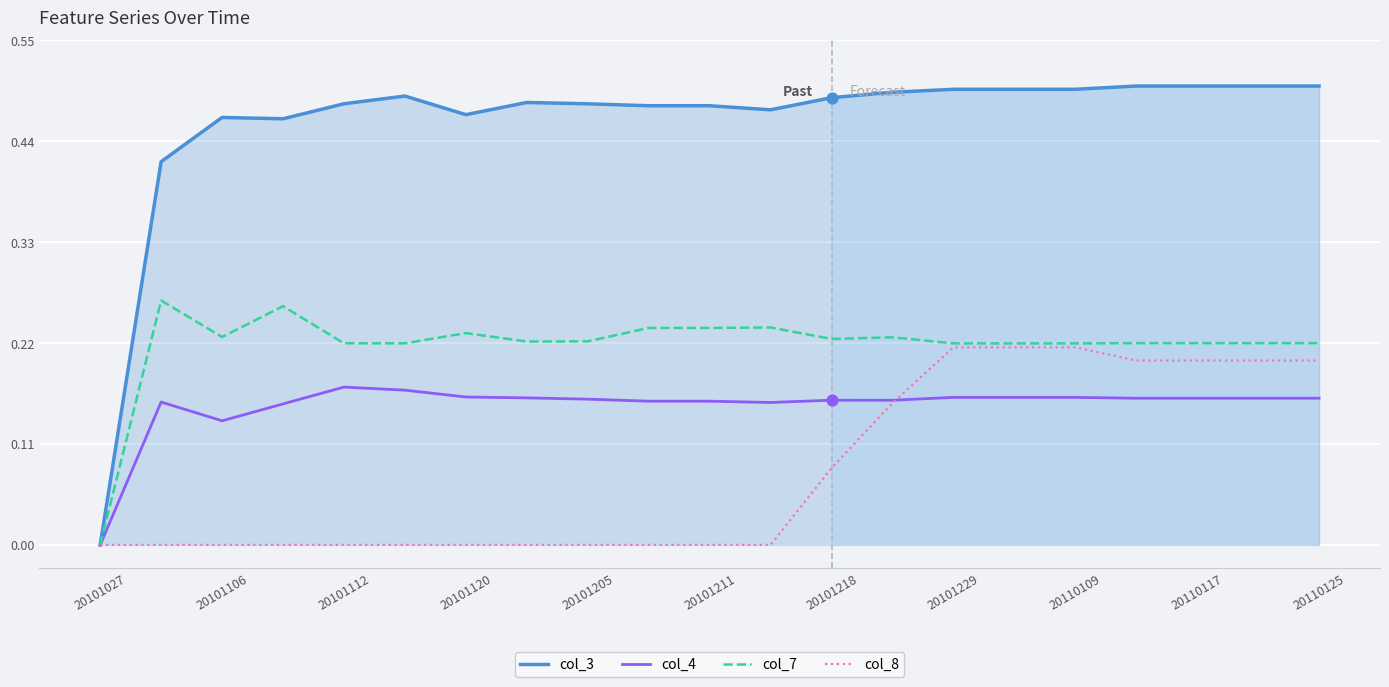

Which series has the largest total across all categories?

col_3